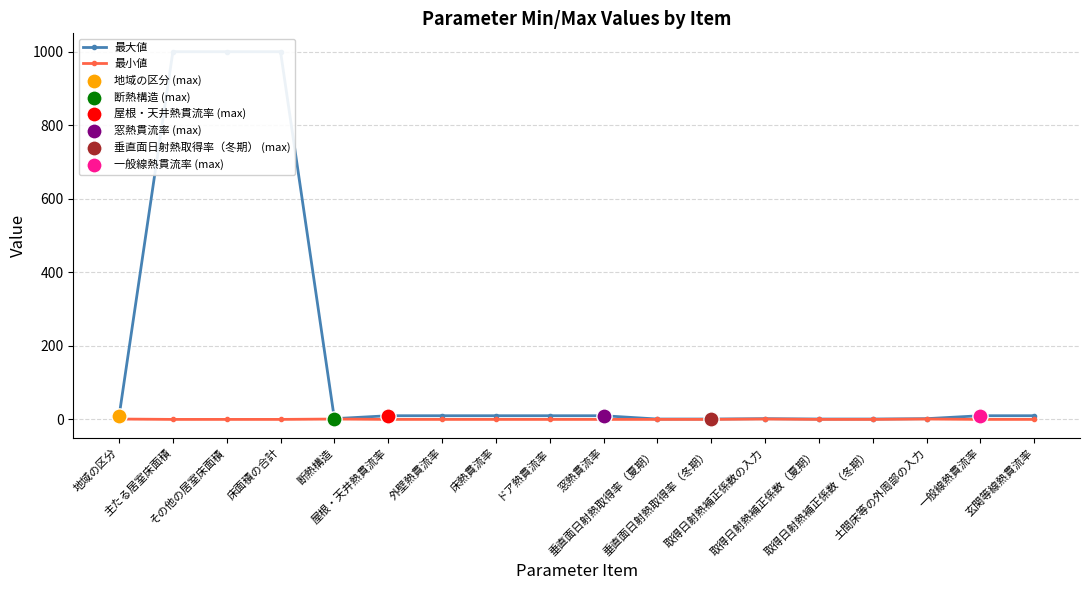

Which series has the largest total across all categories?

最大値